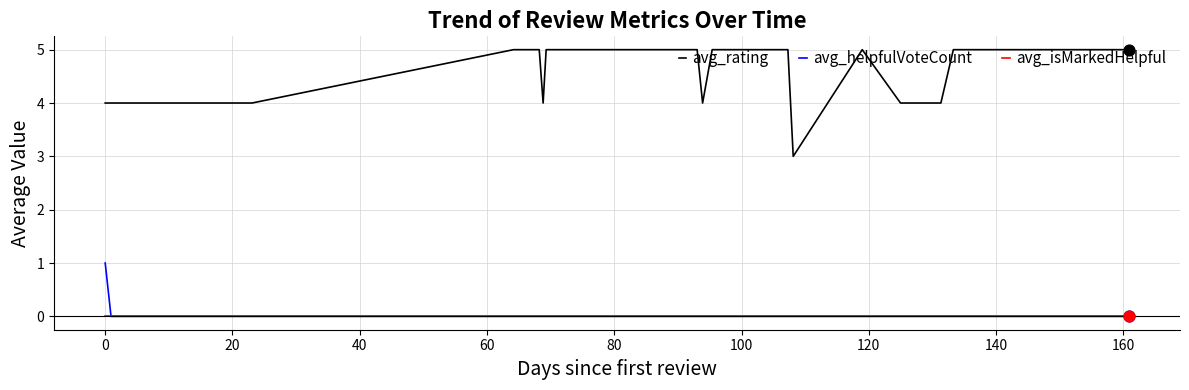

Which series has the largest range (max minus min)?

avg_rating